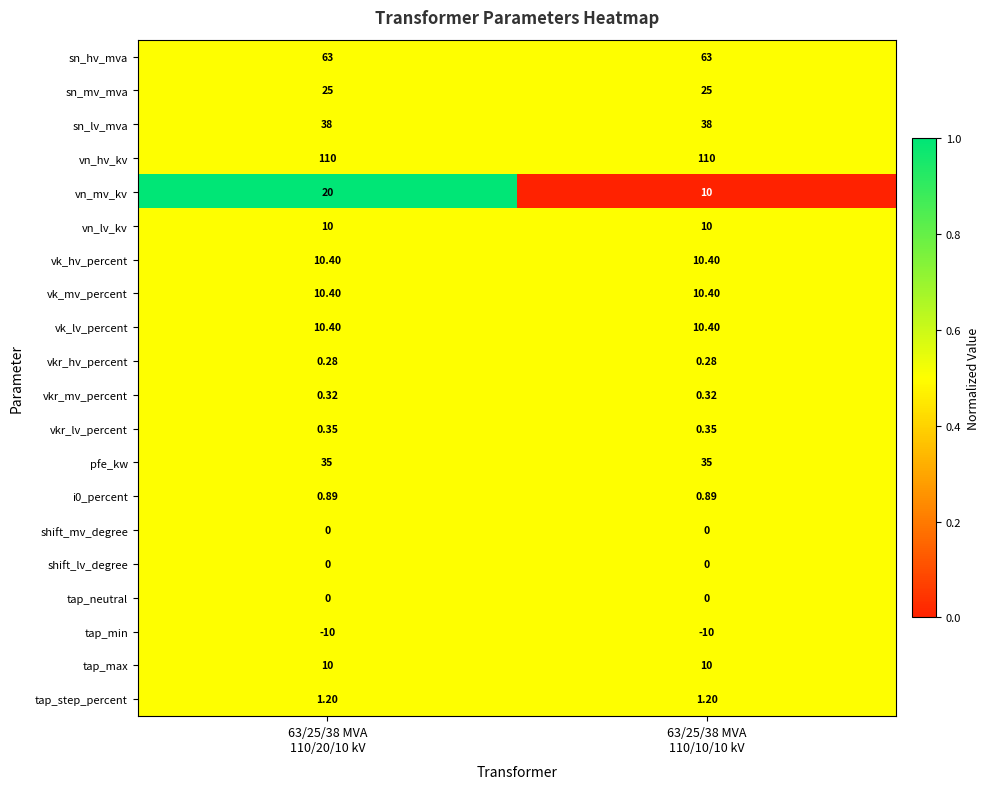

Which series has the largest total across all categories?

vn_hv_kv